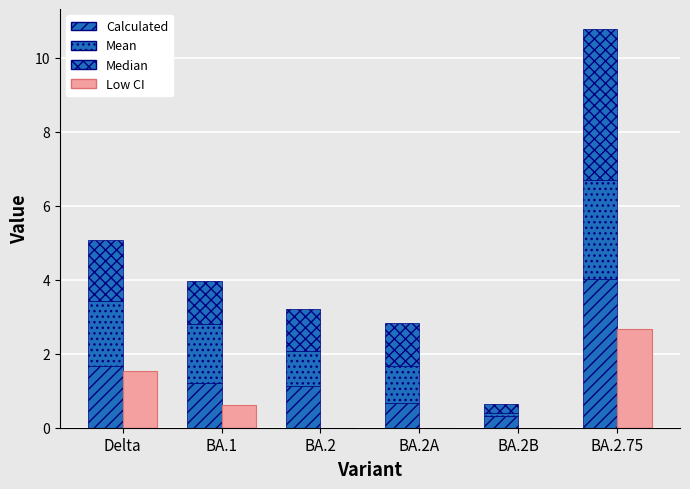

Which series has the largest range (max minus min)?

Median